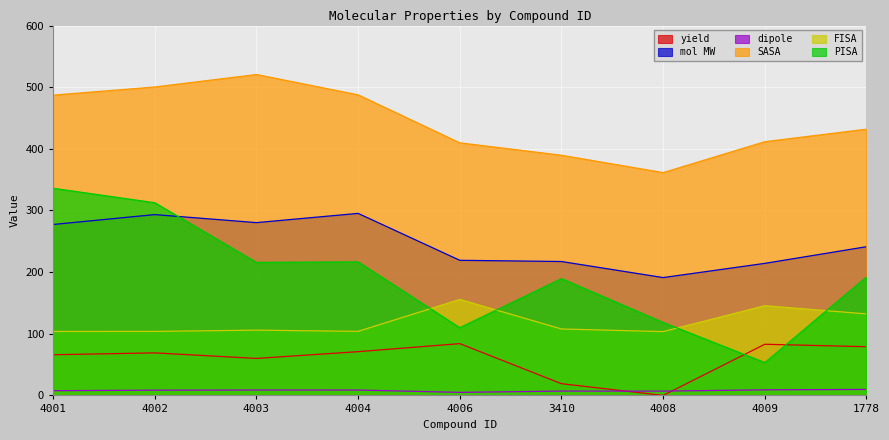

What is the average value of the mol MW series?

247.7